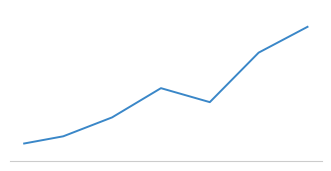

What is the value of the 2nd point from the left?

3408.3